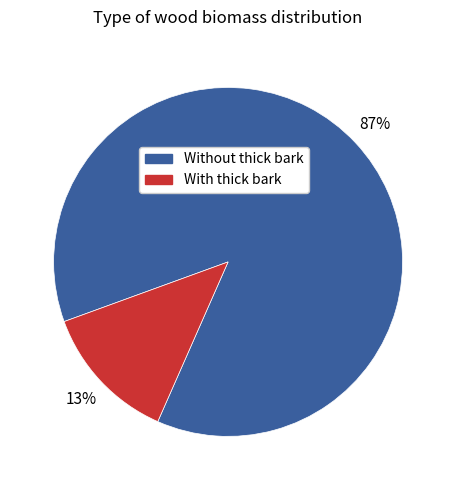

To the nearest percent, what is the average slice percentage?

50%